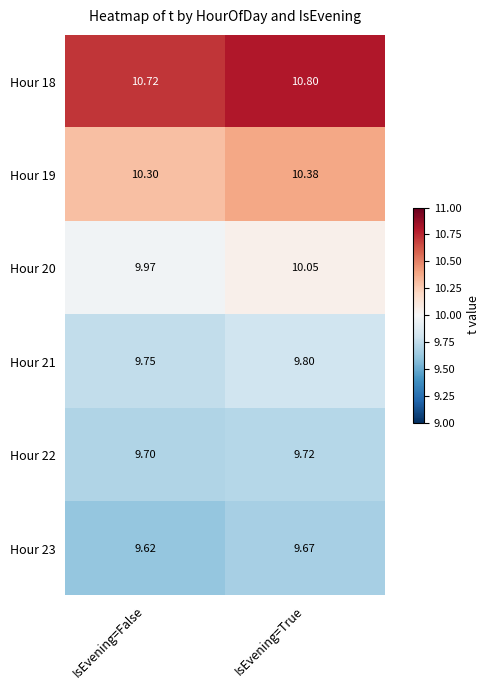

At which label does Hour 23 reach its peak?

IsEvening=True